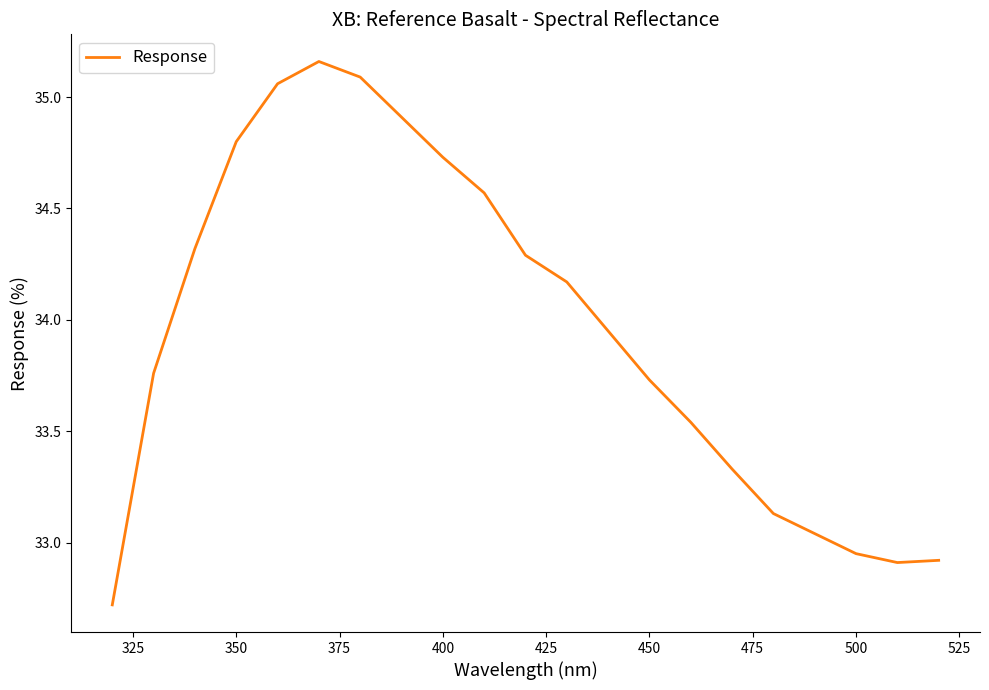

What is the smallest value displayed?

32.7